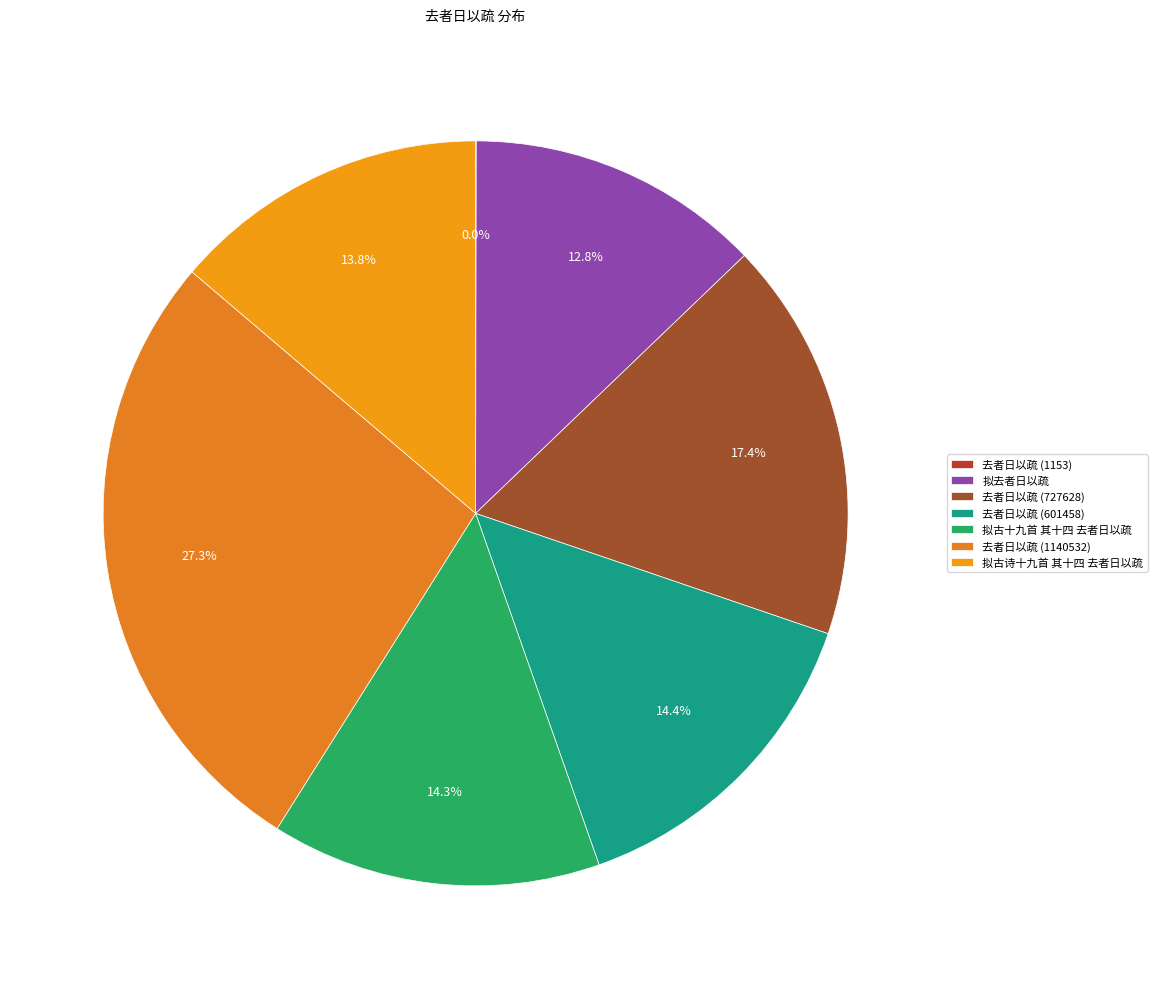

What is the change in value from 去者日以疏 (727628) to 去者日以疏 (601458)?

-126170